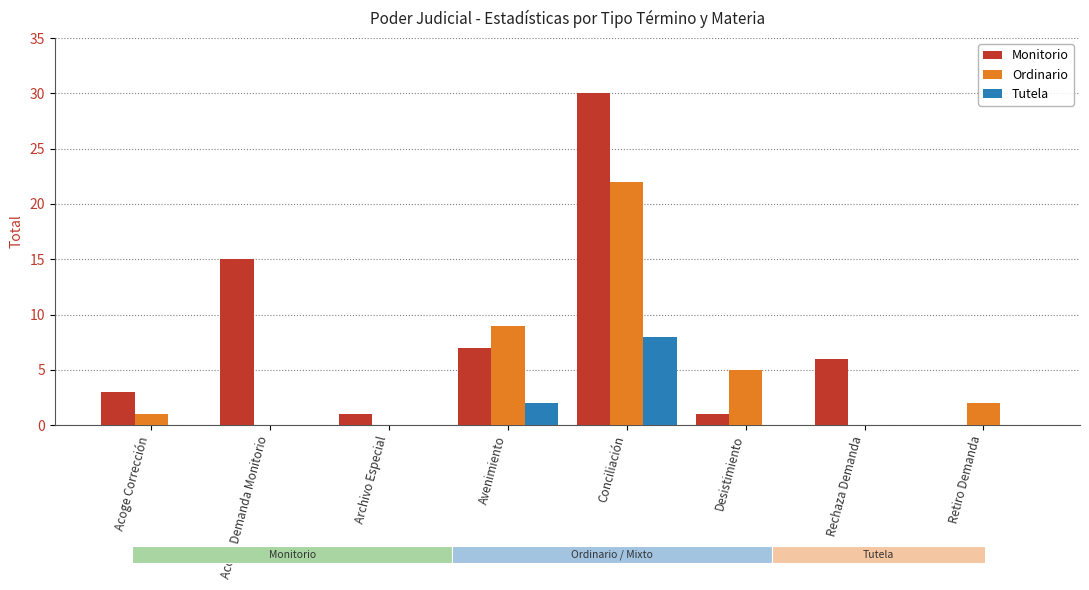

What is the difference between the highest and lowest values at Acoge Demanda Monitorio?

15